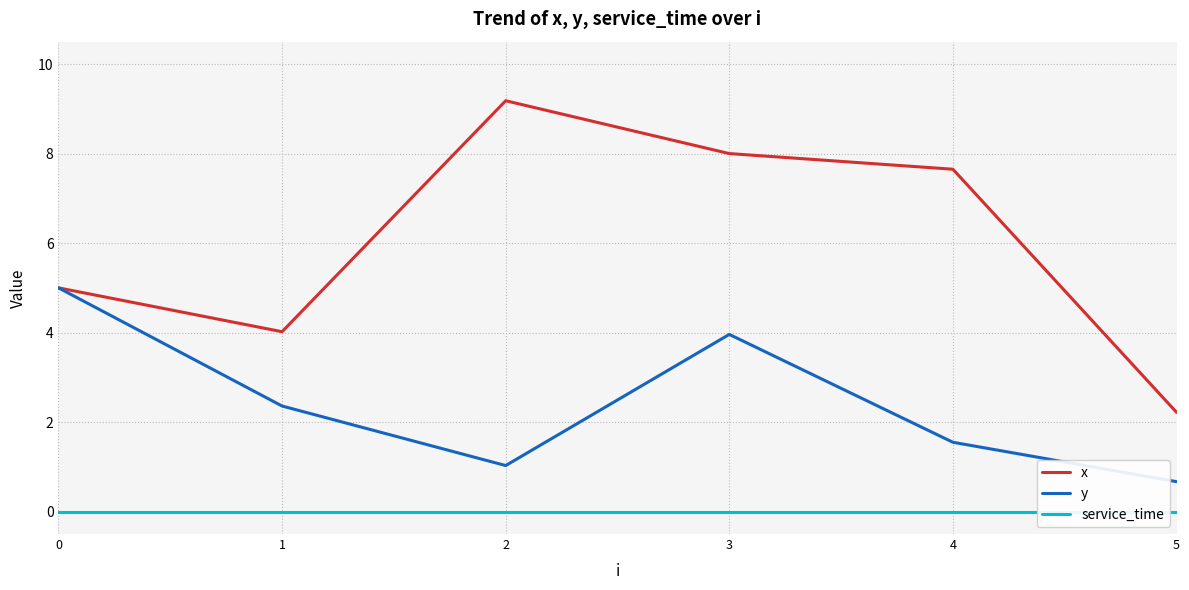

At which label does x first exceed 7?

2